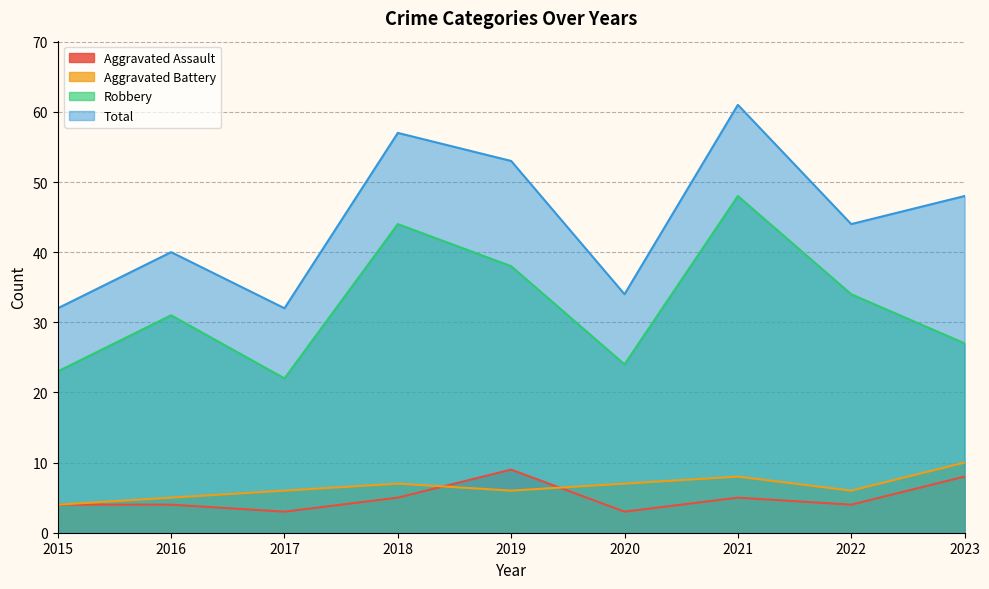

Reading left to right, what are all the values shown in this chart?

Aggravated Assault: 2015=4	2016=4	2017=3	2018=5	2019=9	2020=3	2021=5	2022=4	2023=8
Aggravated Battery: 2015=4	2016=5	2017=6	2018=7	2019=6	2020=7	2021=8	2022=6	2023=10
Robbery: 2015=23	2016=31	2017=22	2018=44	2019=38	2020=24	2021=48	2022=34	2023=27
Total: 2015=32	2016=40	2017=32	2018=57	2019=53	2020=34	2021=61	2022=44	2023=48